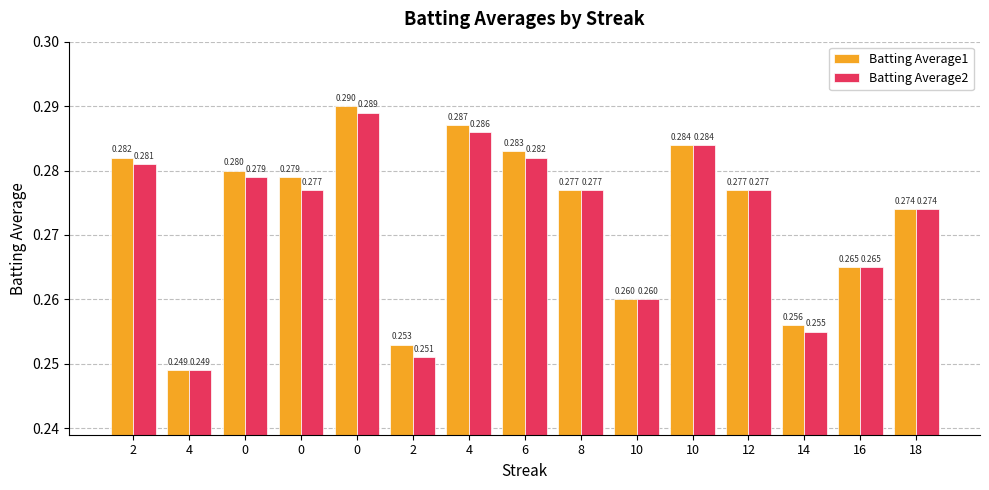

What are all the series names shown in the legend?

Batting Average1, Batting Average2